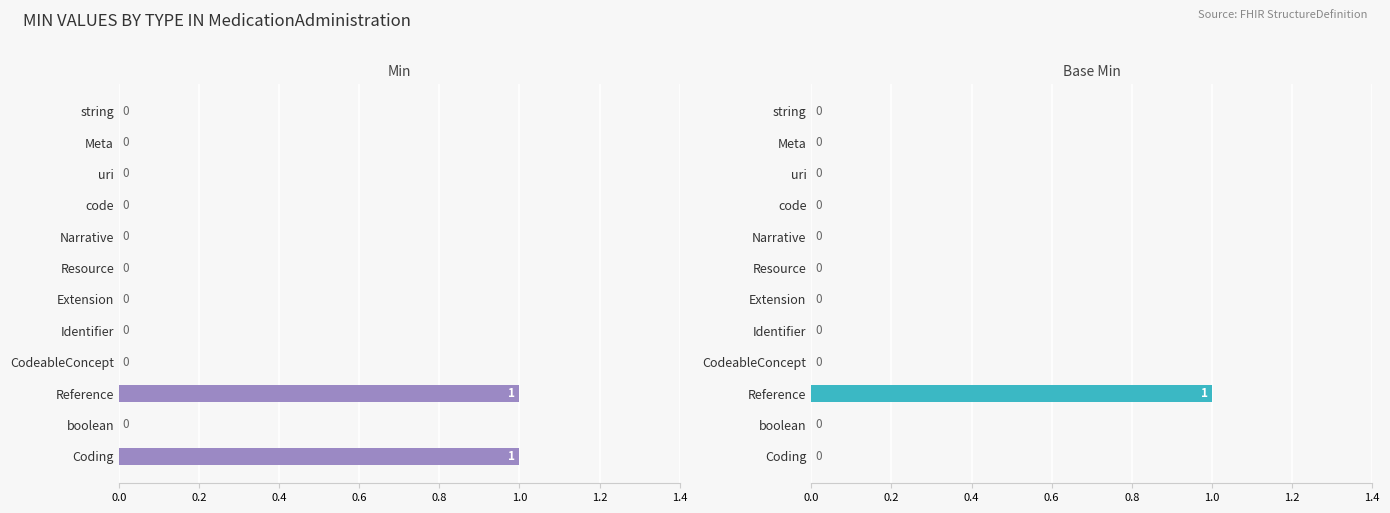

Between Meta and string, which is larger?

Meta